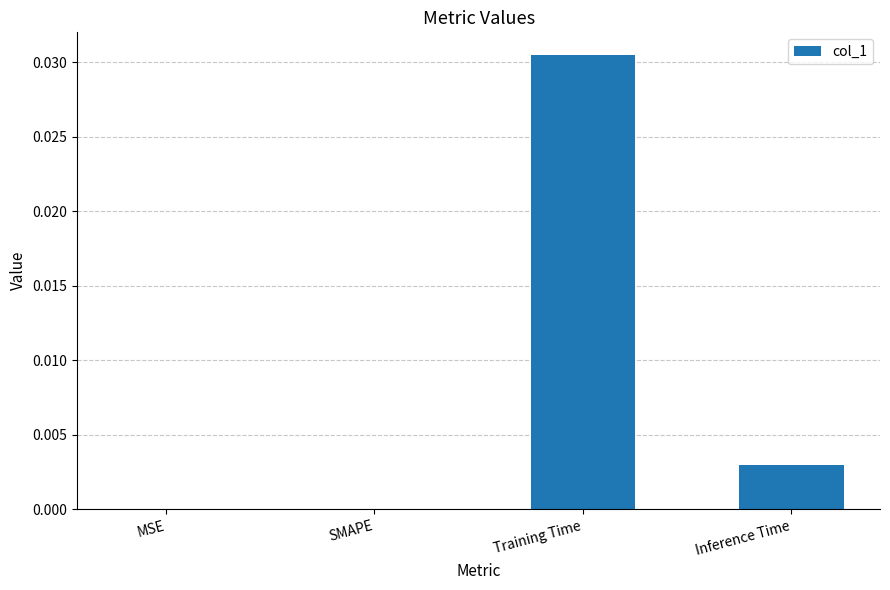

The chart shows a value of 0.0 at Inference Time. True or false?

True